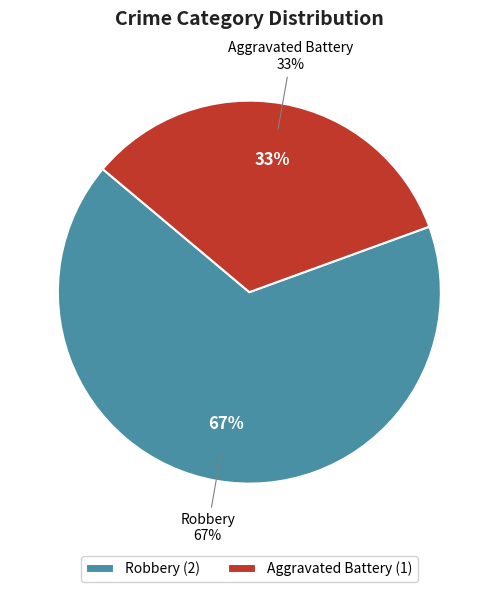

Which category has the smallest portion of the pie?

Aggravated Battery